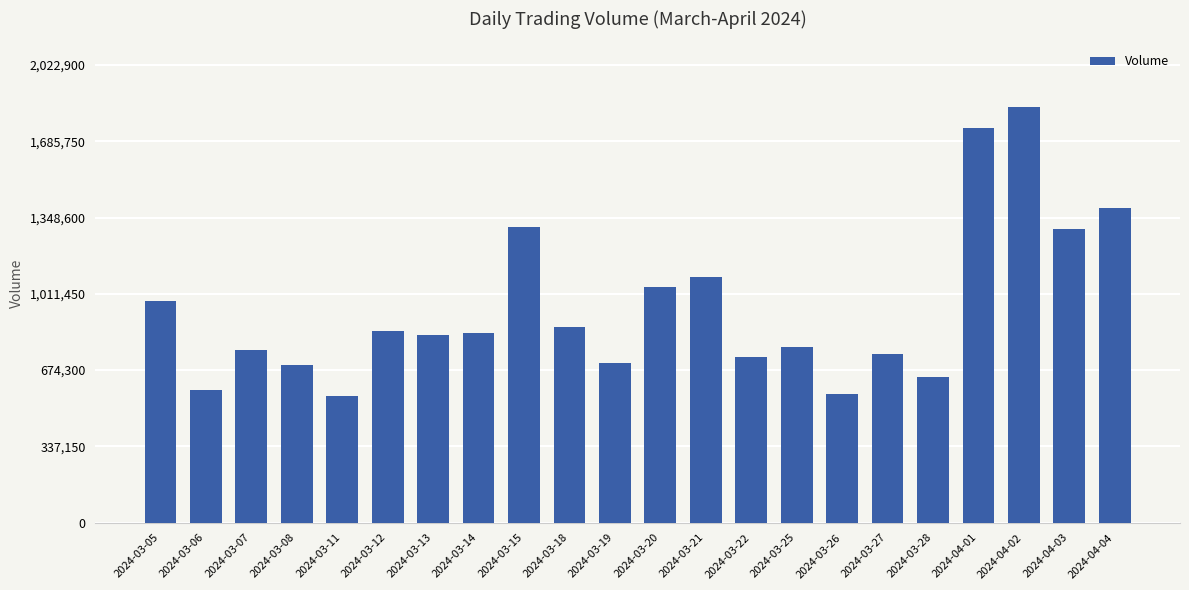

What is the average value?

946964